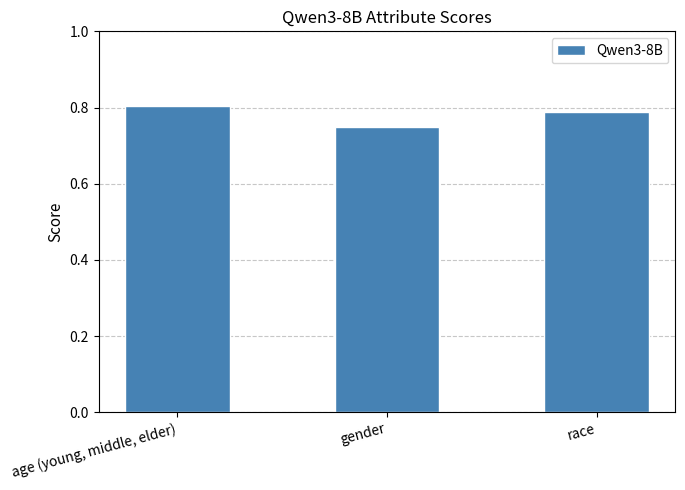

Count the number of categories in the chart.

3